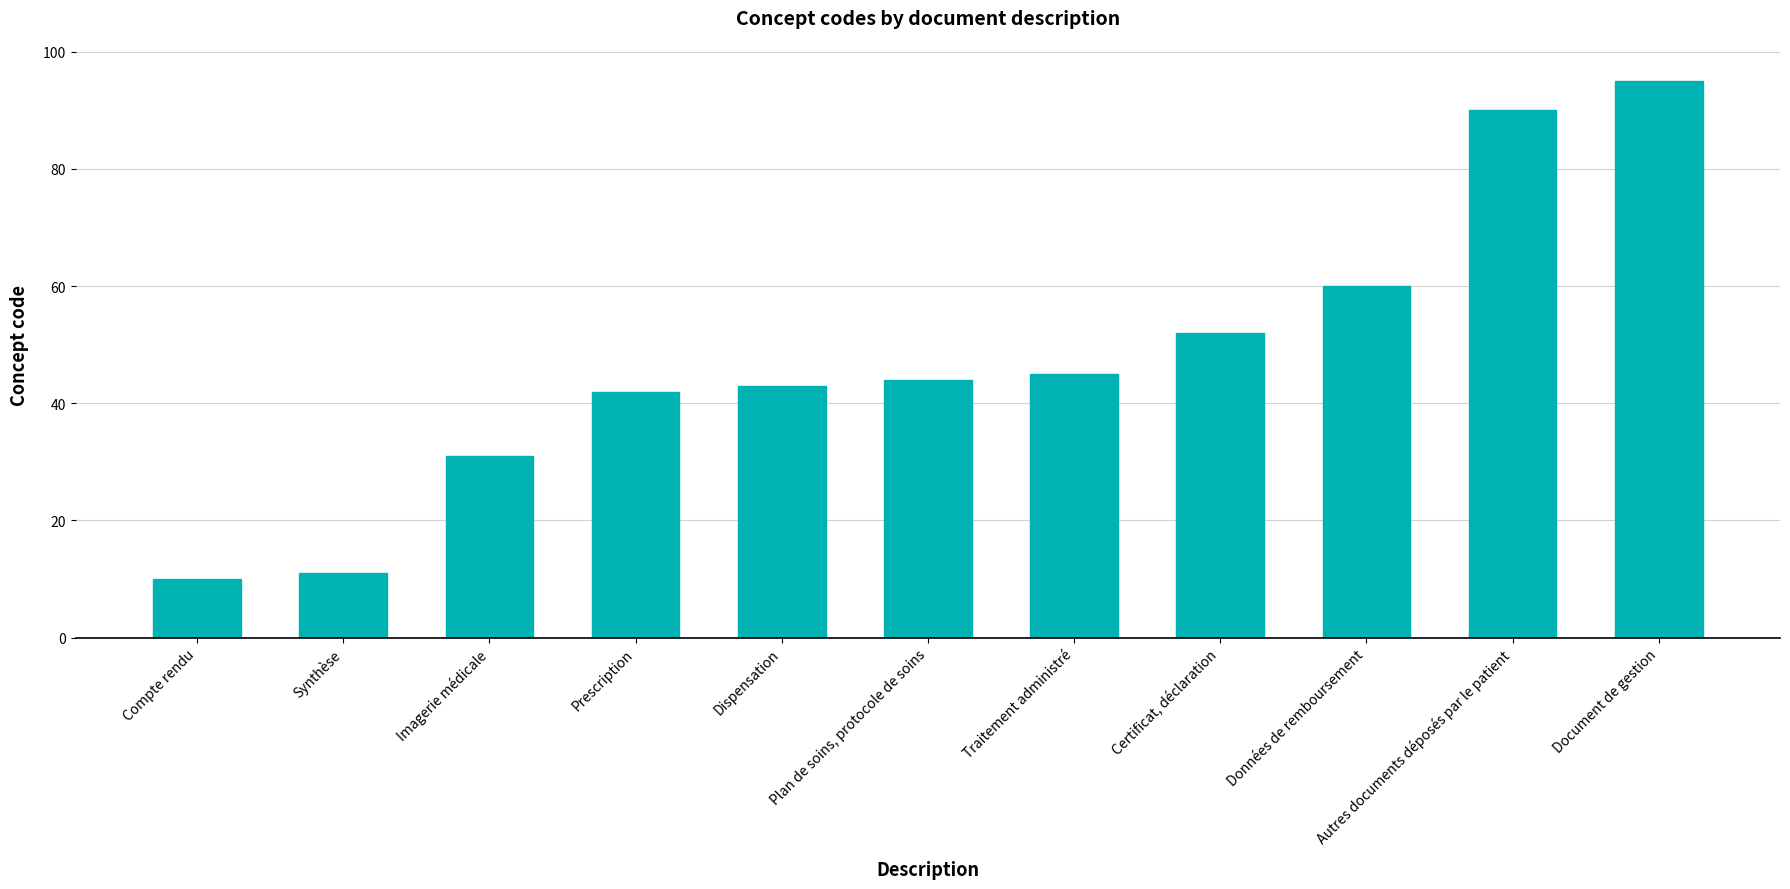

What is the maximum value shown in the chart?

95